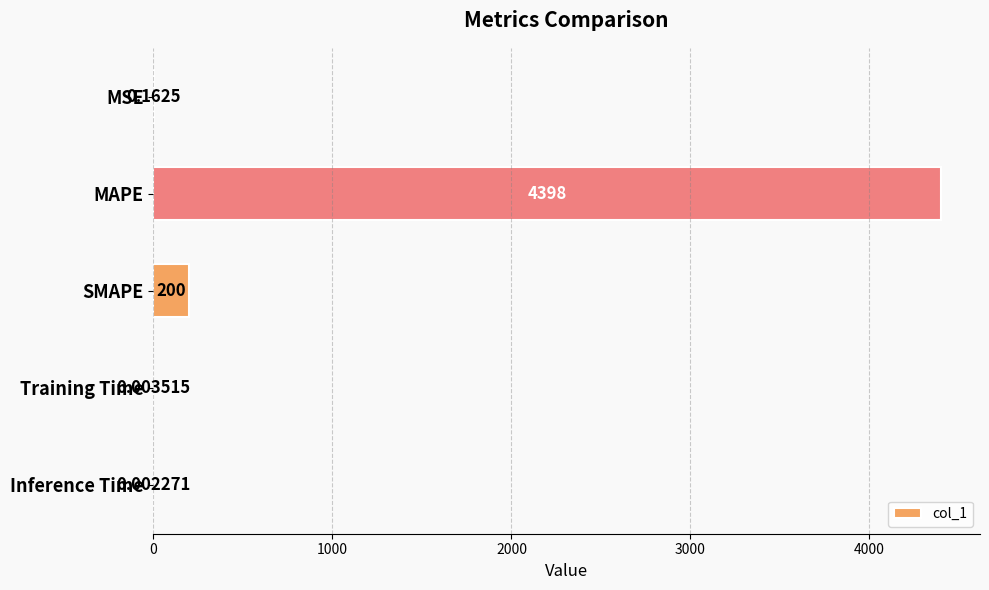

Are the bars grouped side by side (vs. stacked)?

No